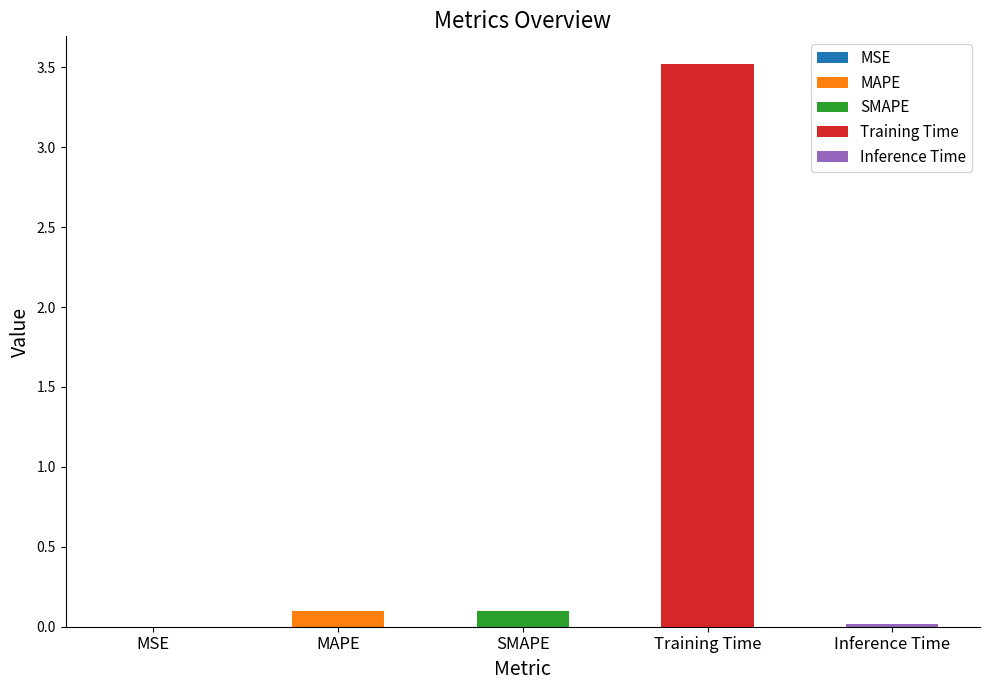

What position from the right is SMAPE?

3